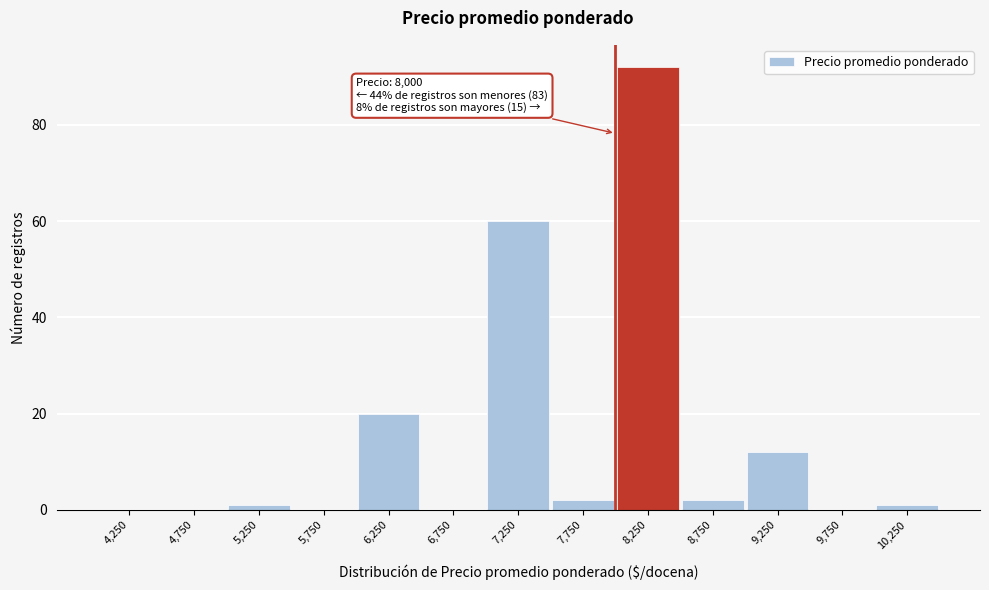

Which range on the x-axis has the tallest bar?

8000 to 8500